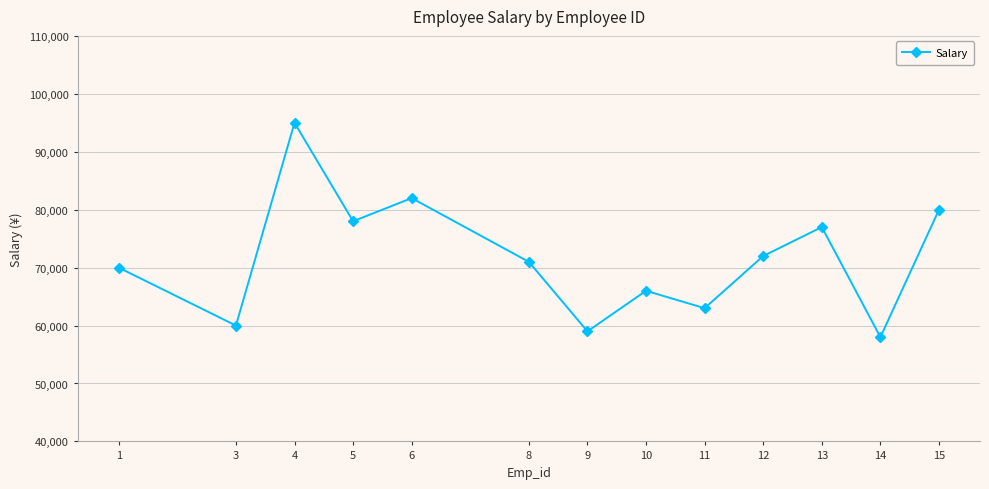

Reading left to right, list all the values displayed in this chart.

1=70000	3=60000	4=95000	5=78000	6=82000	8=71000	9=59000	10=66000	11=63000	12=72000	13=77000	14=58000	15=80000